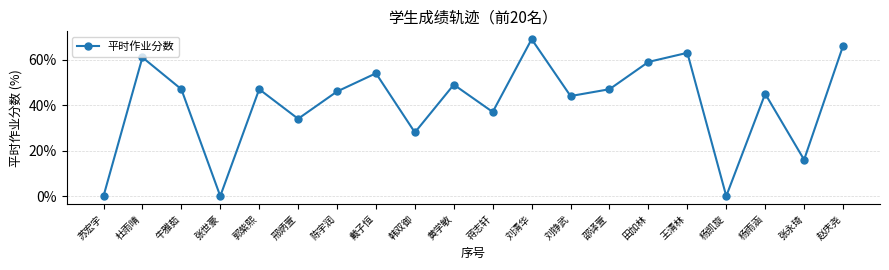

The value at 张世豪 is 0. True or false?

True